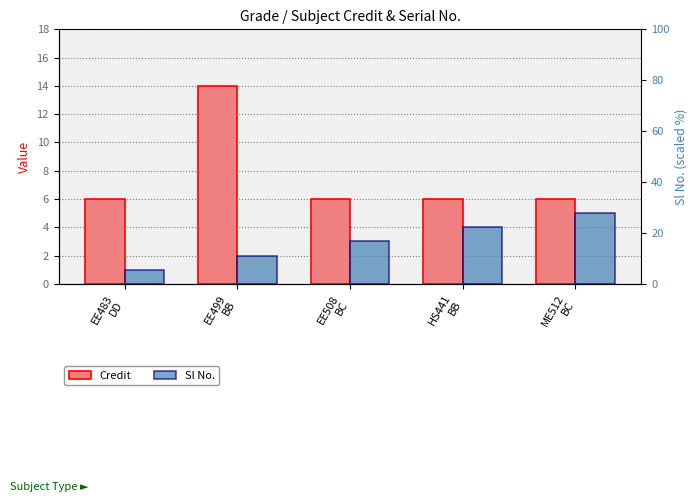

At how many categories does at least one series exceed 10?

1